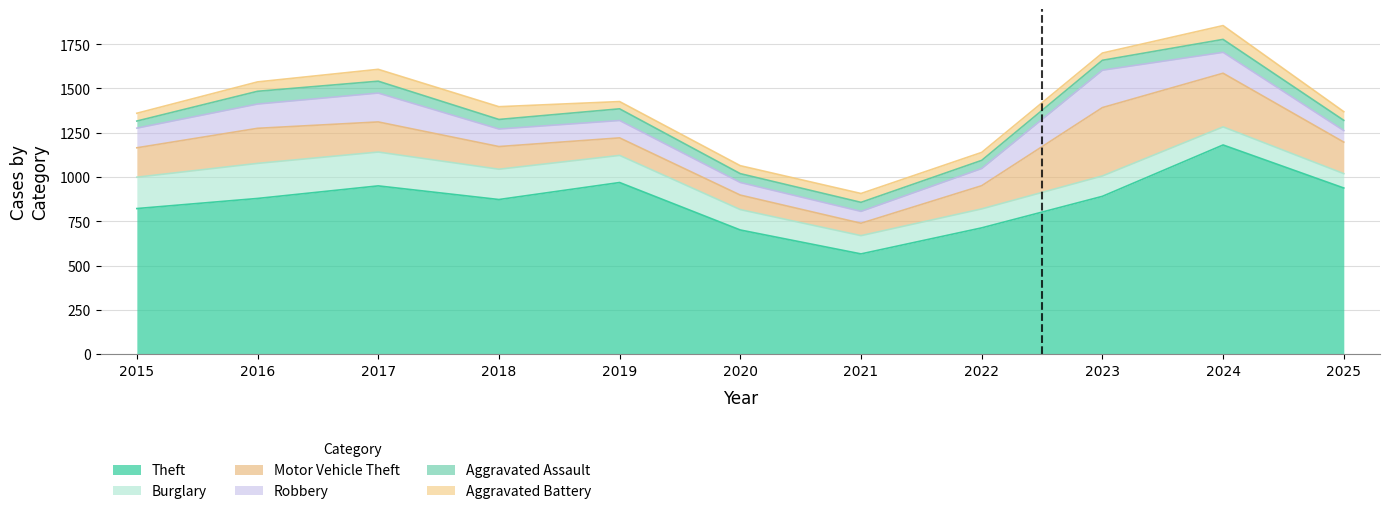

What is the difference between the Robbery values at 2018 and 2025?

34